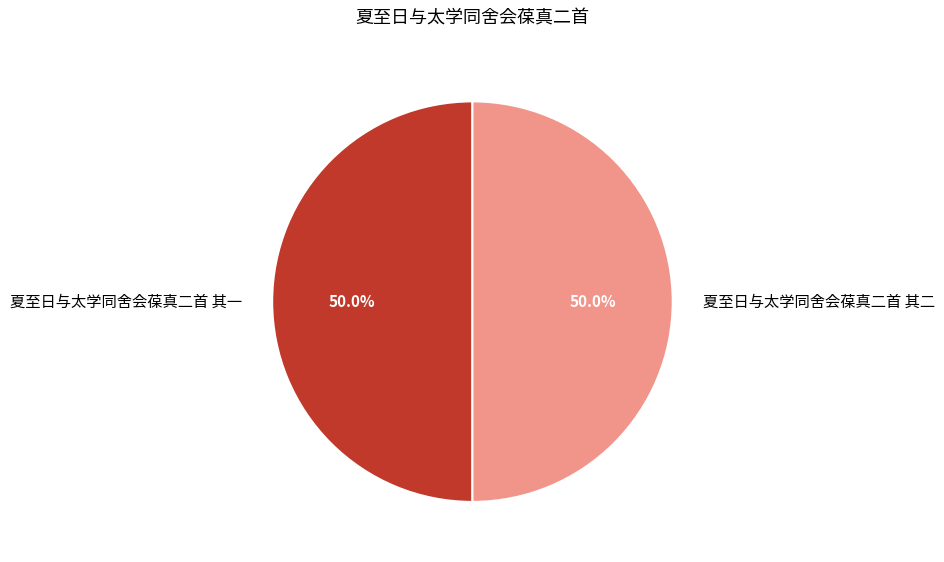

What is the ratio of the value at 夏至日与太学同舍会葆真二首 其一 to the value at 夏至日与太学同舍会葆真二首 其二?

1.0